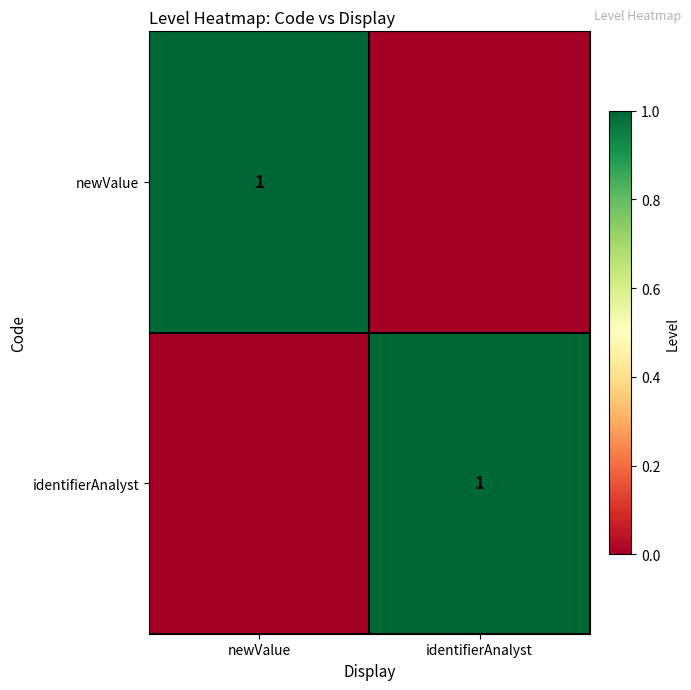

Is it true that identifierAnalyst equals 2 at identifierAnalyst?

False